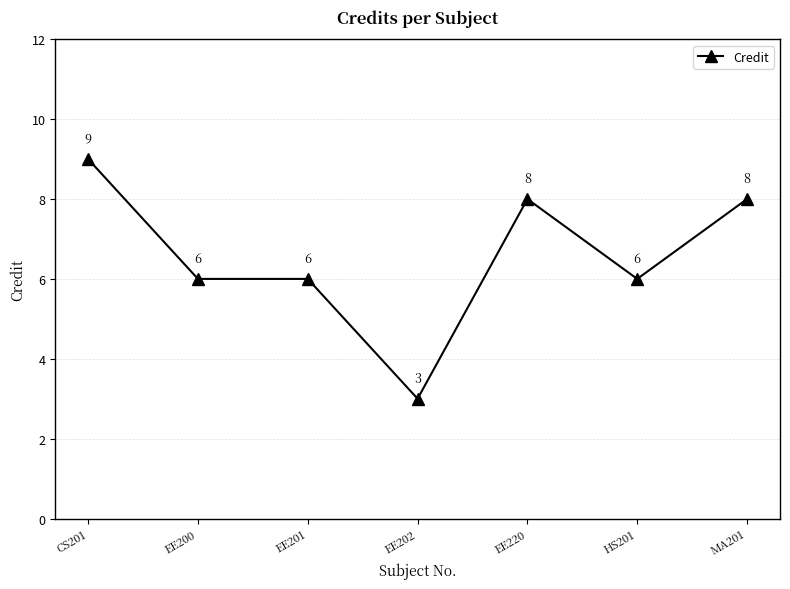

What is the greatest value displayed?

9